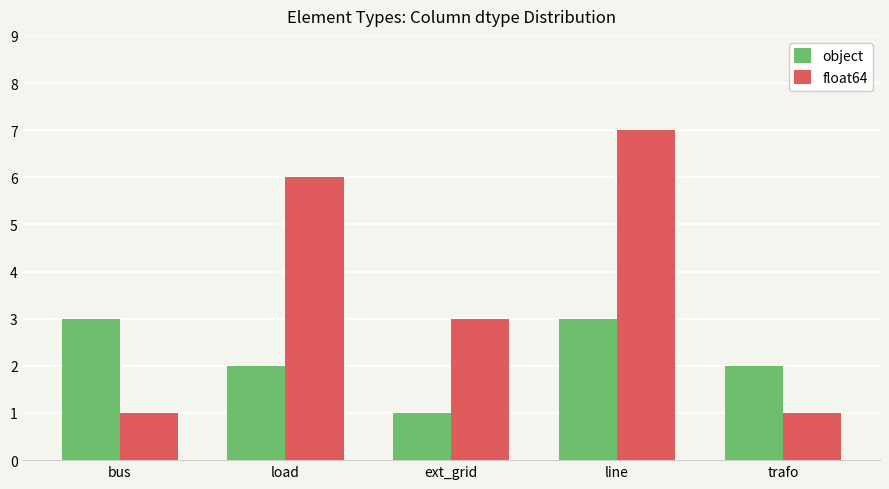

Is it true that float64 equals 2 at trafo?

False